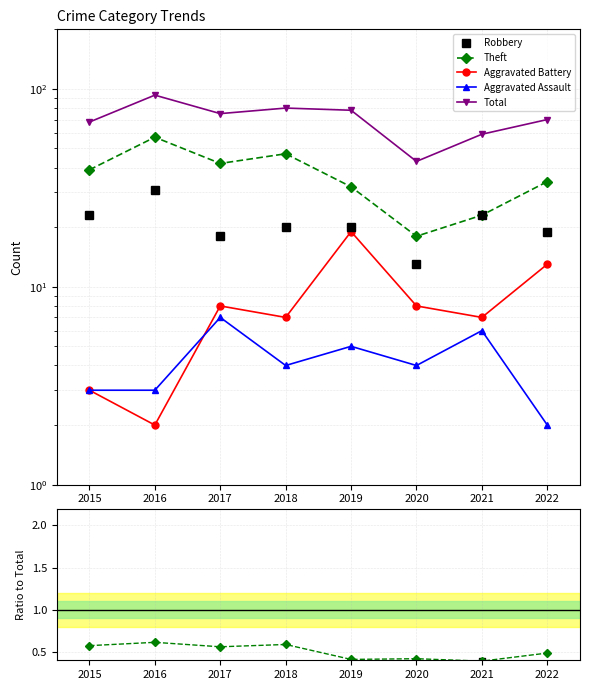

True or false: Aggravated Battery and Total cross at least once.

False